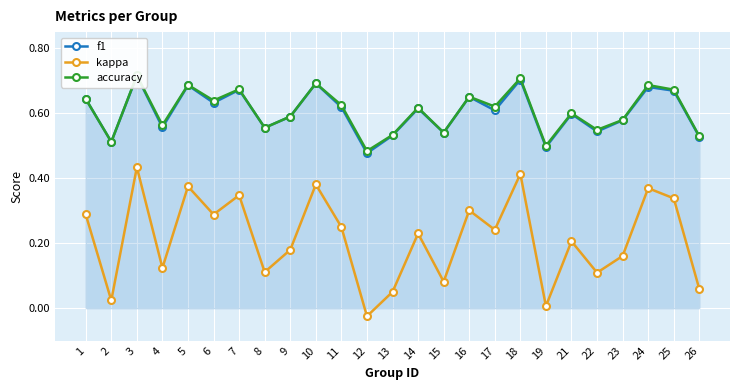

Is it true that accuracy equals 0.9 at 13?

False